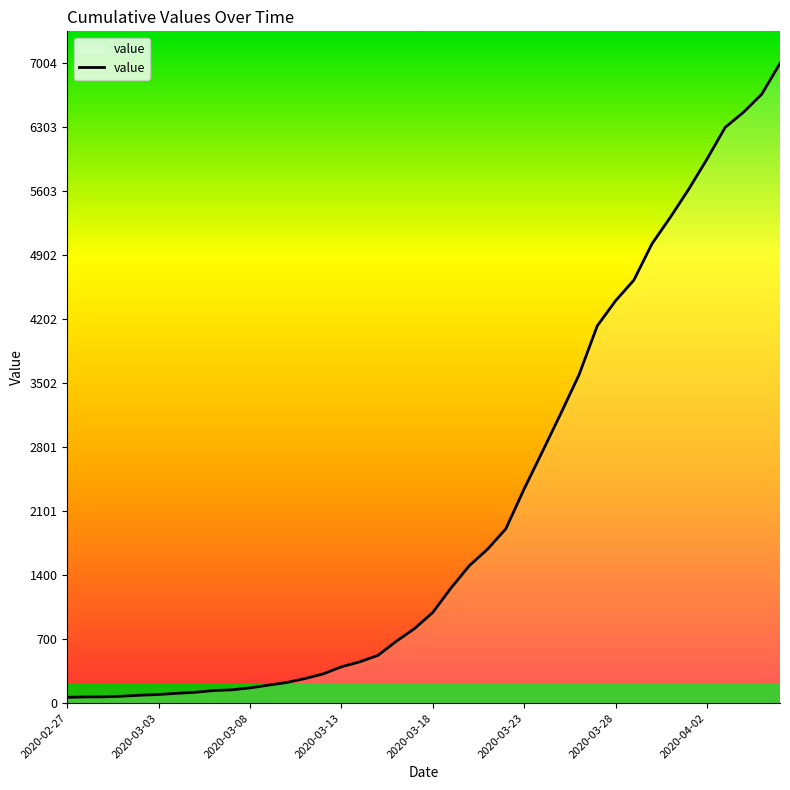

What is the difference between the maximum and minimum values?

6940